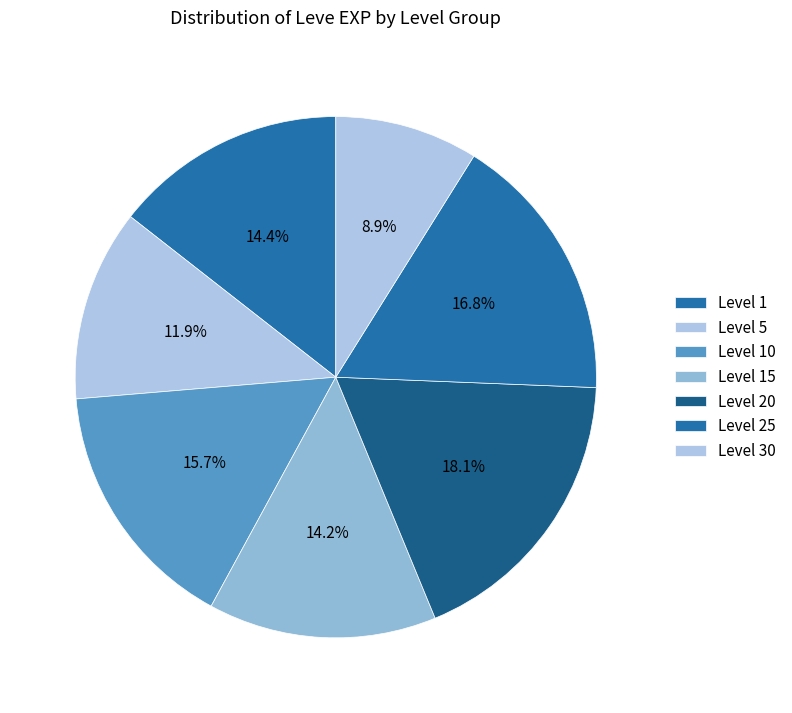

How many segments does this pie chart have?

7